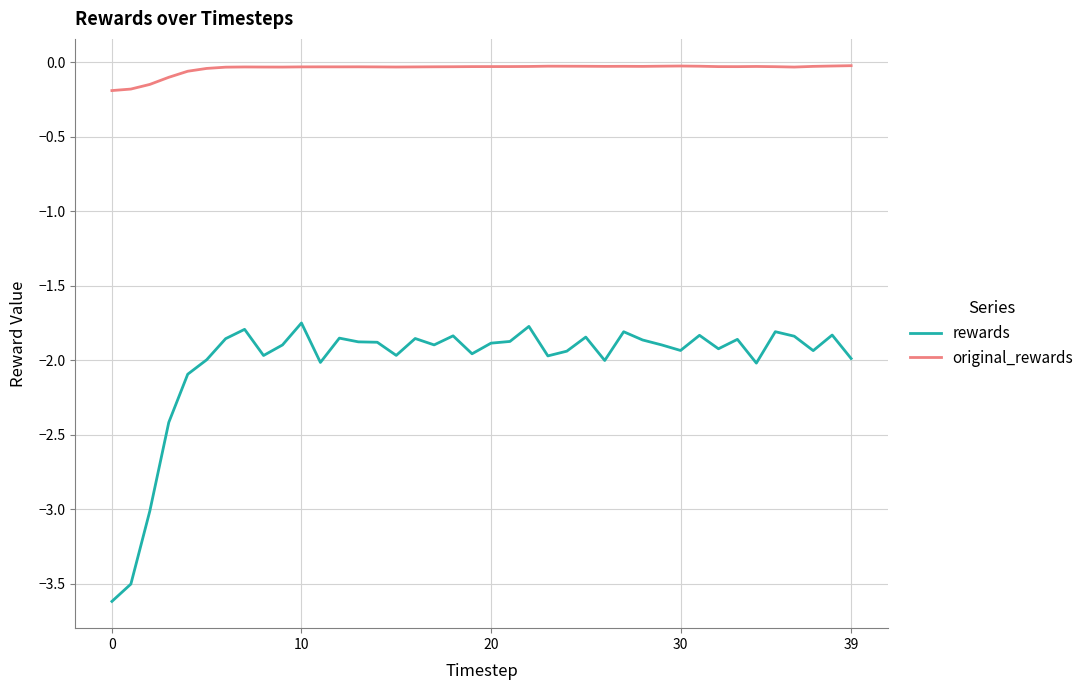

Rank the series by their average value, from lowest to highest.

rewards, original_rewards